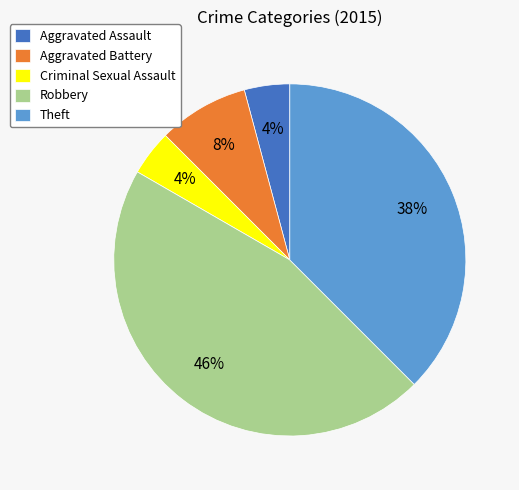

To the nearest percent, what portion does Aggravated Battery represent?

8%